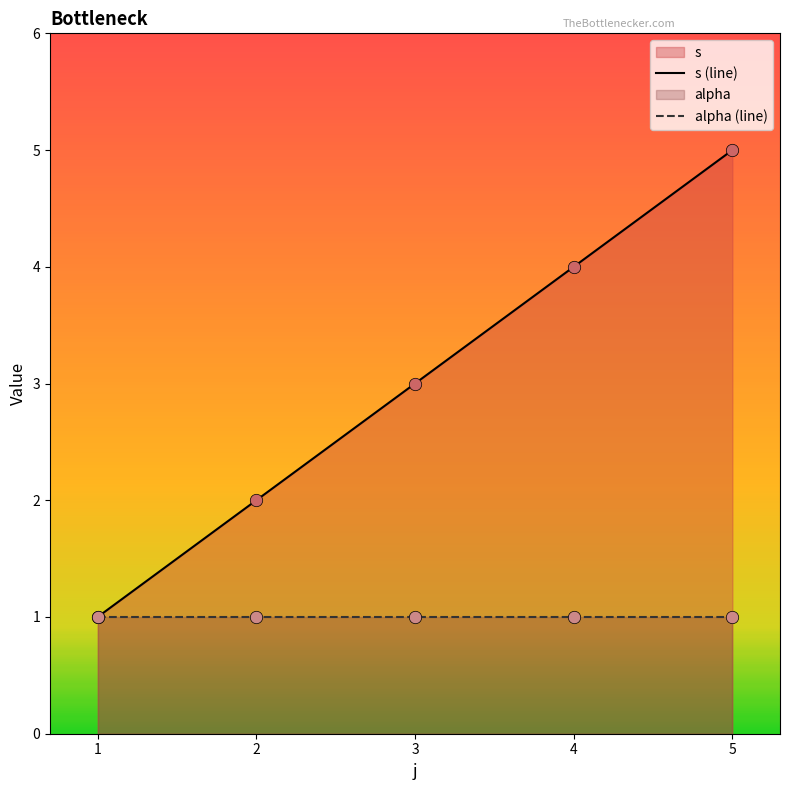

Which series contains the highest Y value?

s (line)